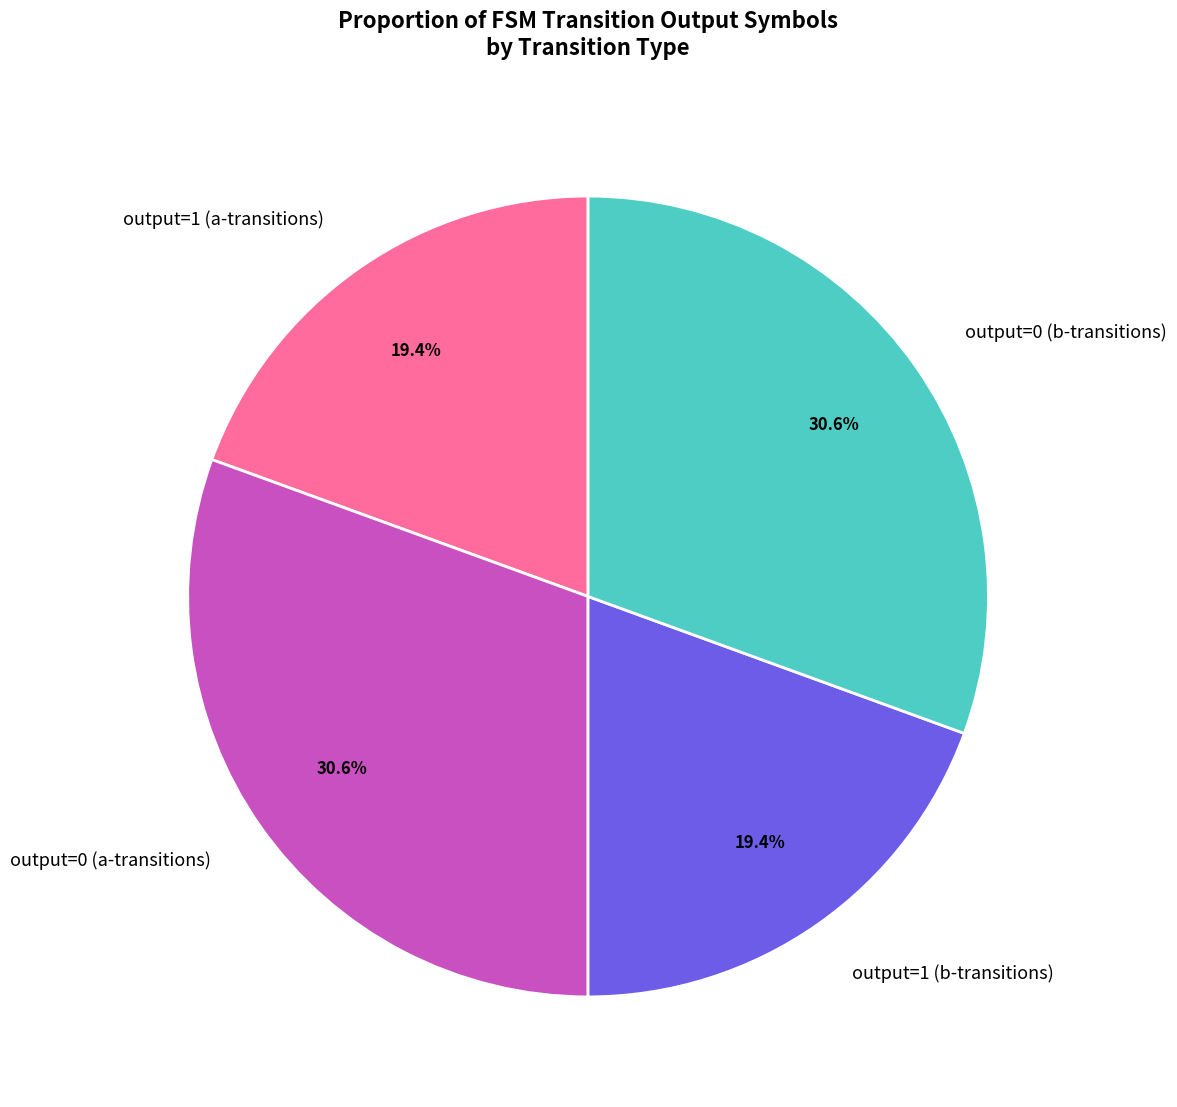

Does output=0 (b-transitions) represent more than half of the total?

No